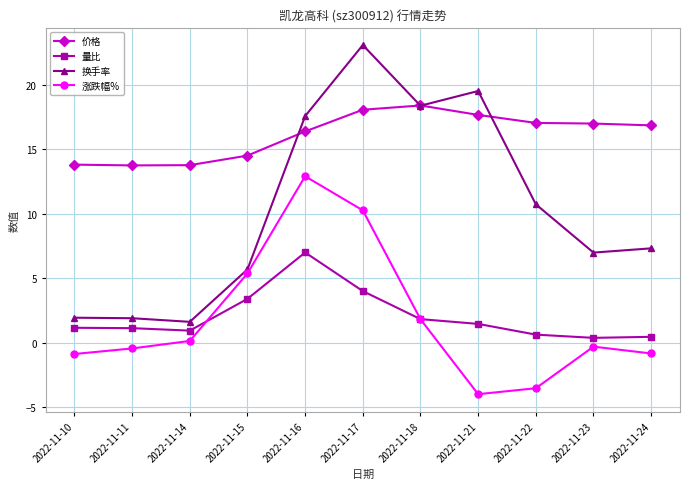

Which series has the widest spread of values?

换手率